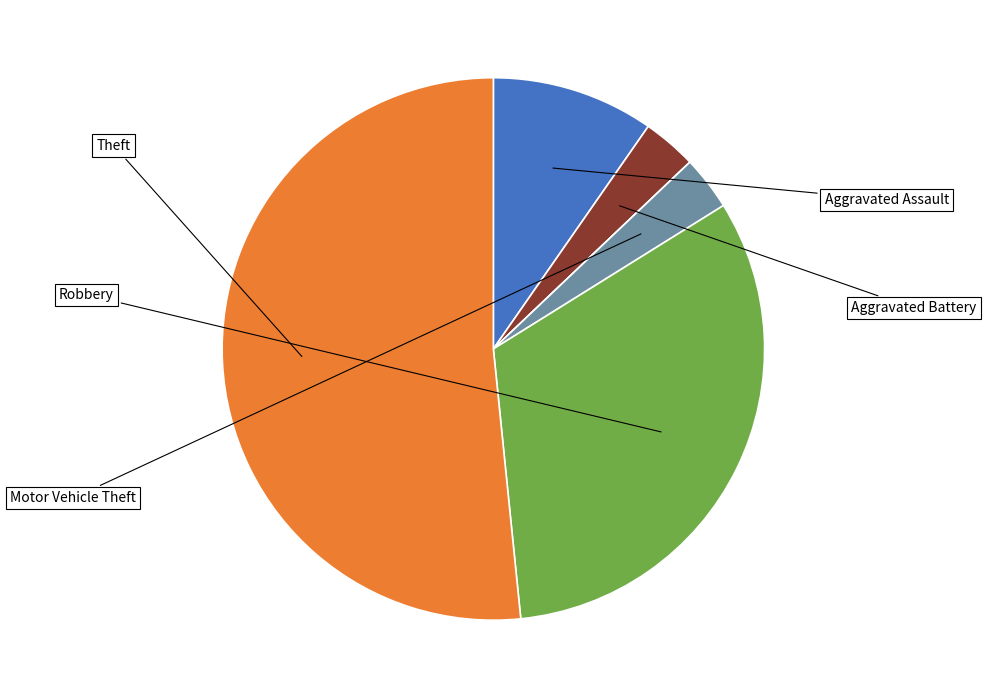

How many segments does this pie chart have?

6